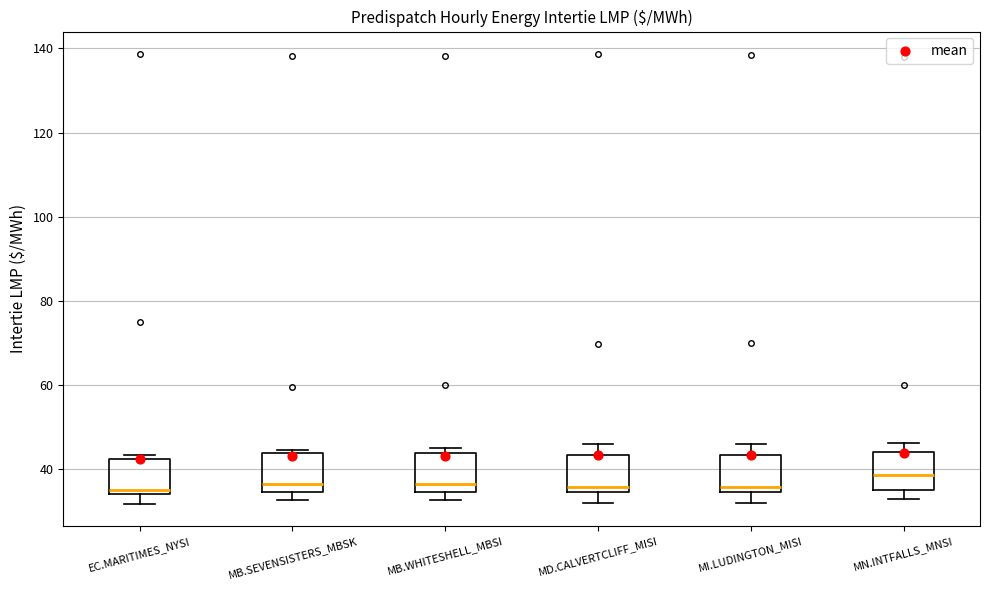

Reading left to right, read every box against the y-axis: the position of its median line, the range the box covers, and the ends of its whiskers. The values are not printed on the chart, so give them approximately, as read against the axis.

EC.MARITIMES_NYSI: median 36, box 34 to 42, whiskers 32 to 44
MB.SEVENSISTERS_MBSK: median 36, box 34 to 44, whiskers 32 to 44
MB.WHITESHELL_MBSI: median 36, box 34 to 44, whiskers 32 to 46
MD.CALVERTCLIFF_MISI: median 36, box 34 to 44, whiskers 32 to 46
MI.LUDINGTON_MISI: median 36, box 34 to 44, whiskers 32 to 46
MN.INTFALLS_MNSI: median 38, box 36 to 44, whiskers 34 to 46